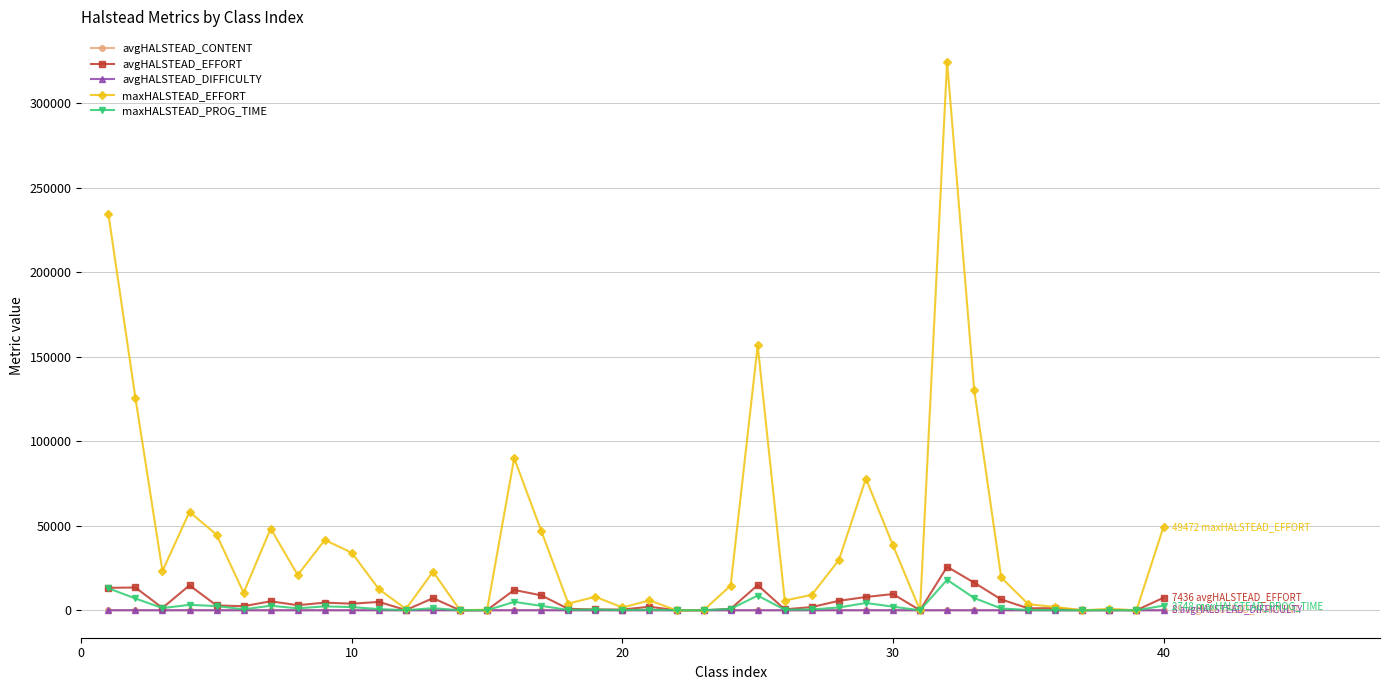

Which series has the widest spread of values?

maxHALSTEAD_EFFORT